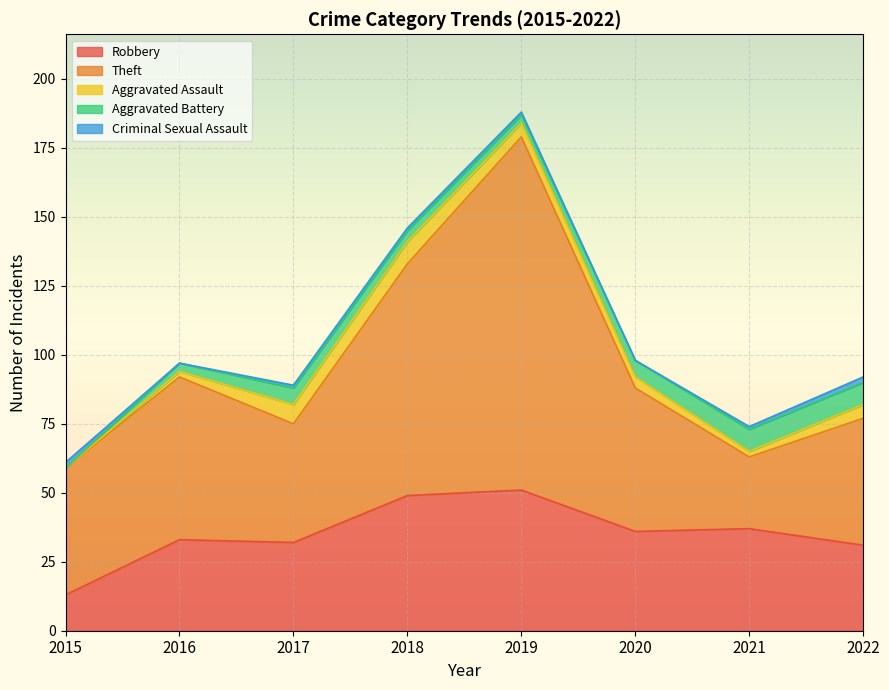

What is the minimum value for Theft?

26